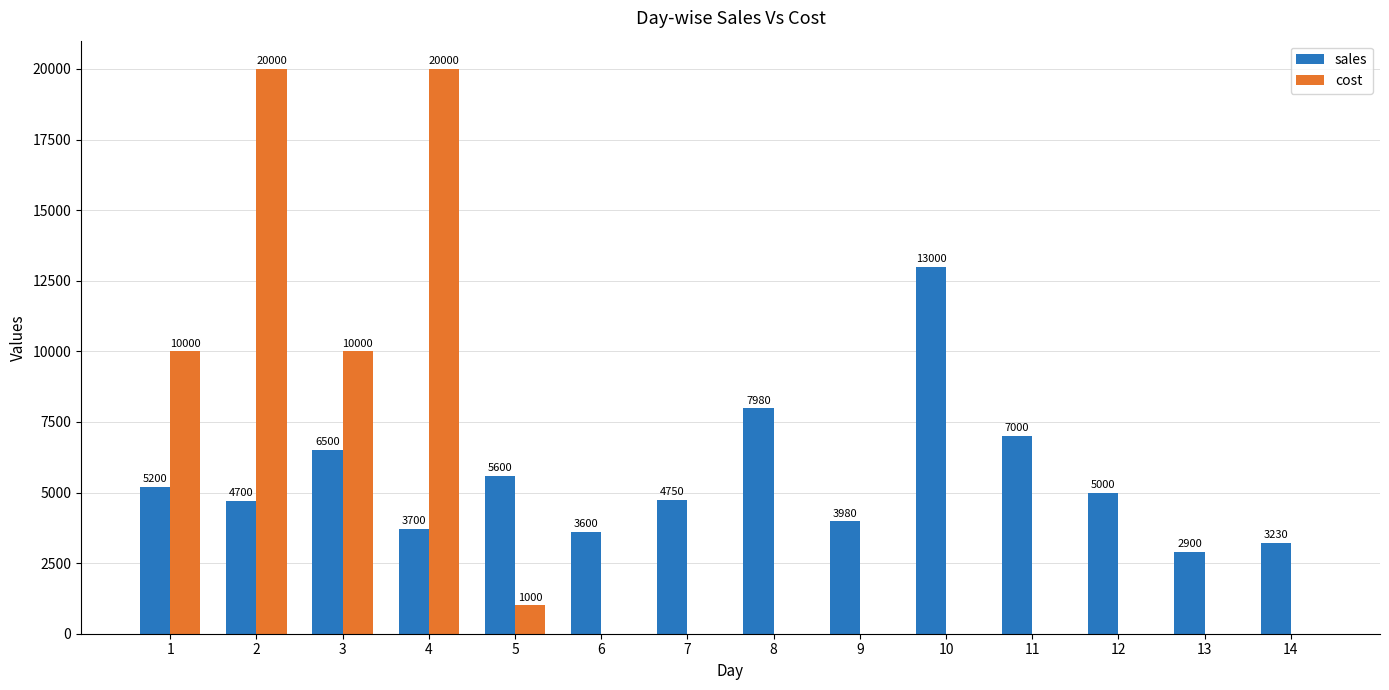

What is the sum of the sales values at 5 and 10?

18600